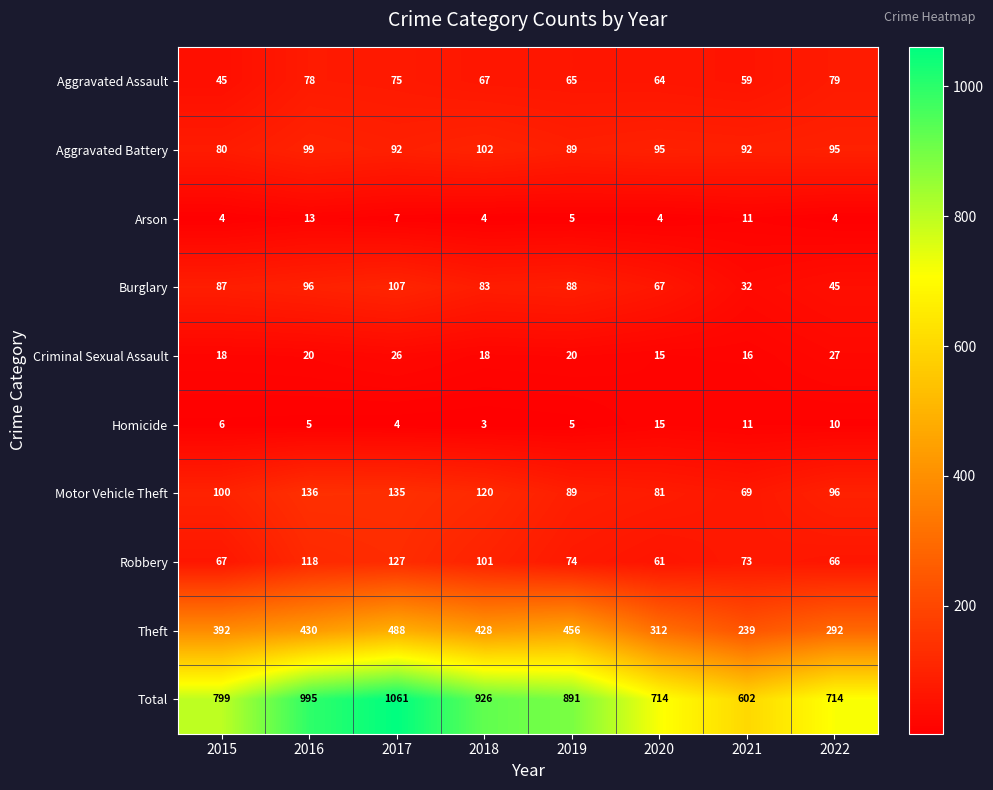

What is the difference between the maximum and minimum values in the Arson series?

9